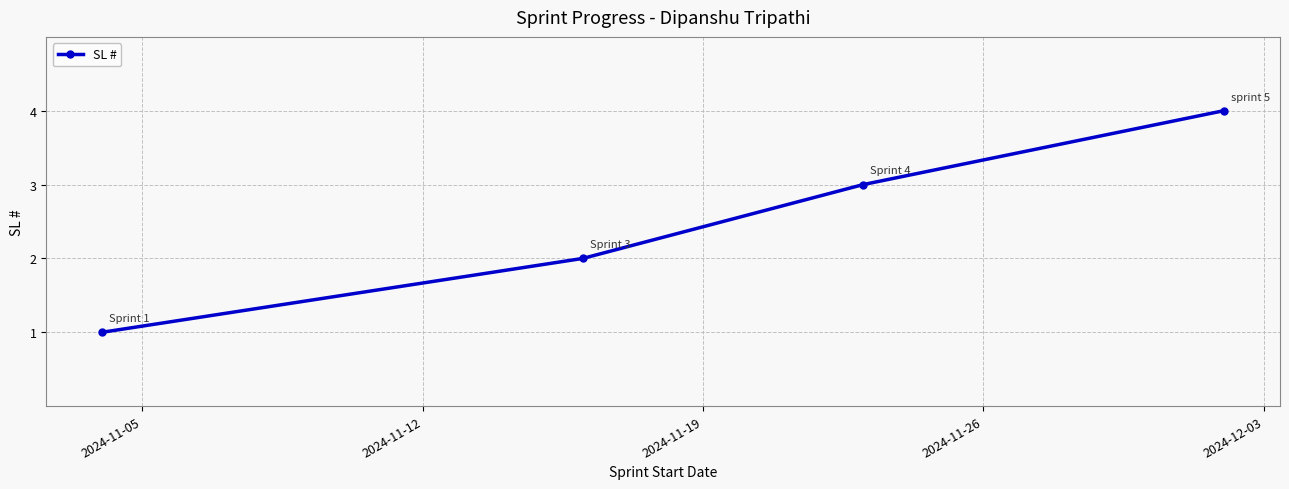

What is the sum of all values?

10